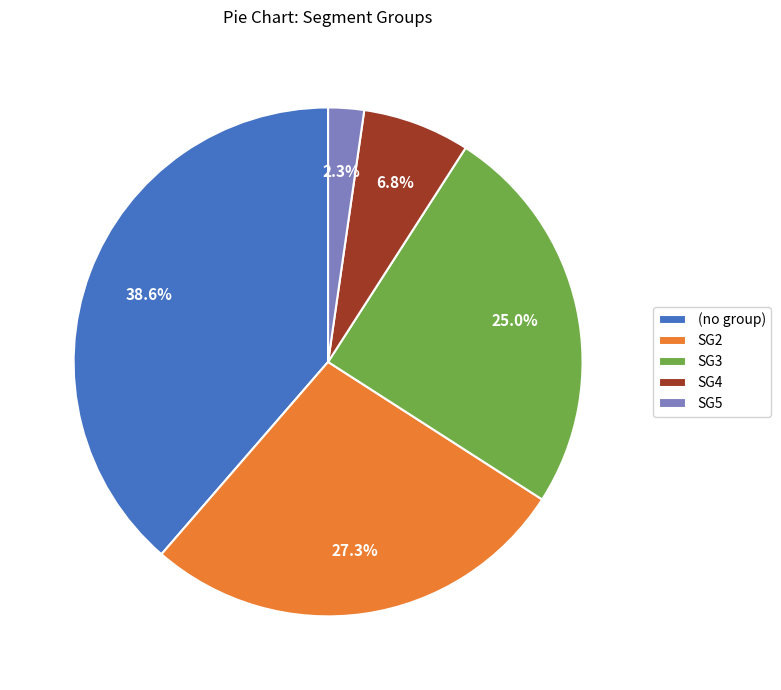

Count the number of slices in the pie.

5